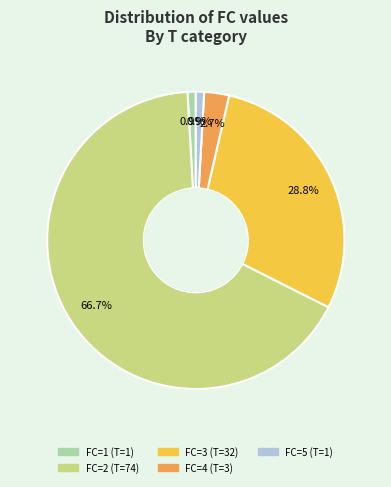

To the nearest percent, what is the average slice percentage?

20%